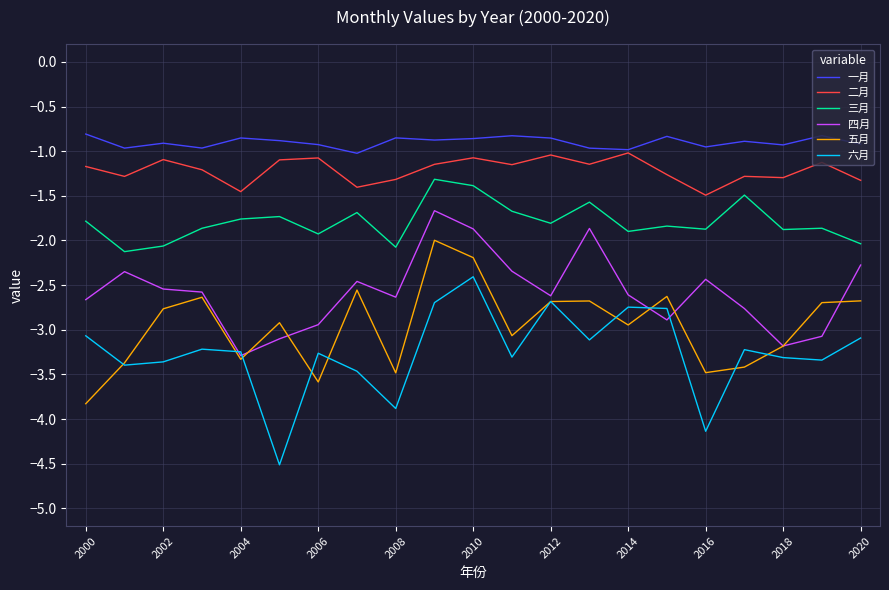

Which series has the largest total across all categories?

一月